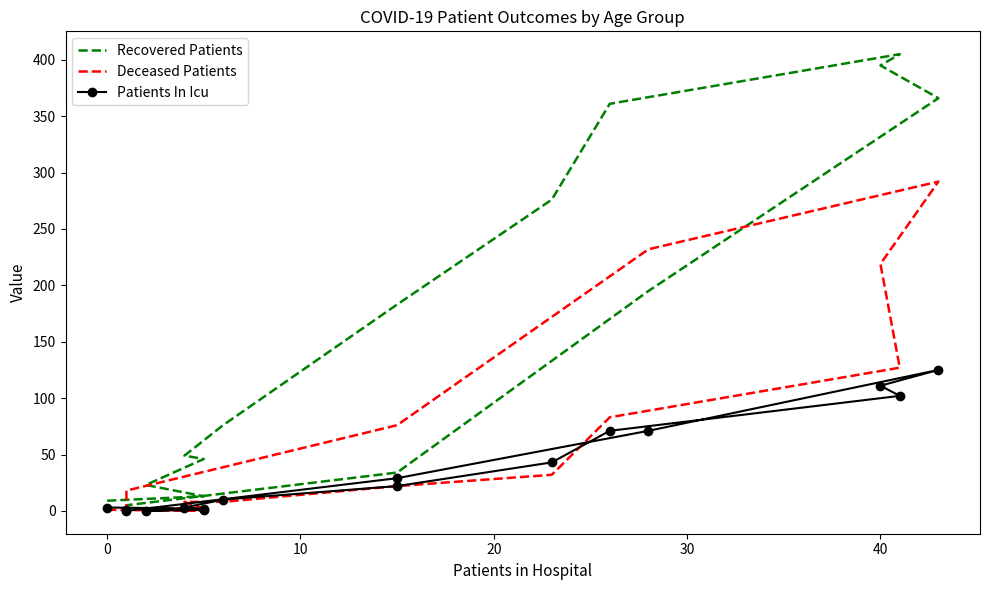

How many lines are shown in the chart?

3